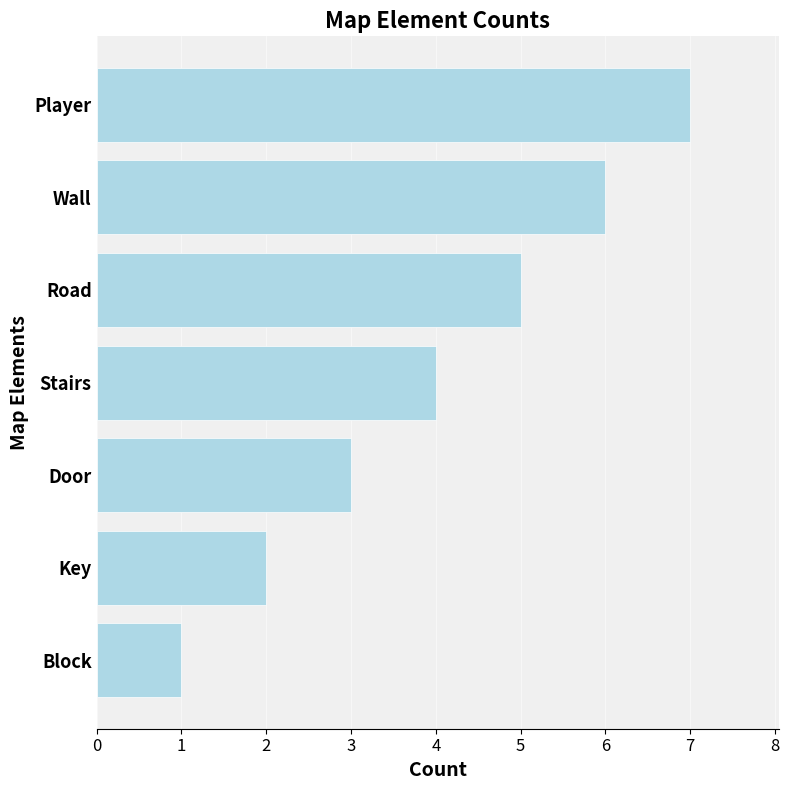

The value at Door is 3. True or false?

True